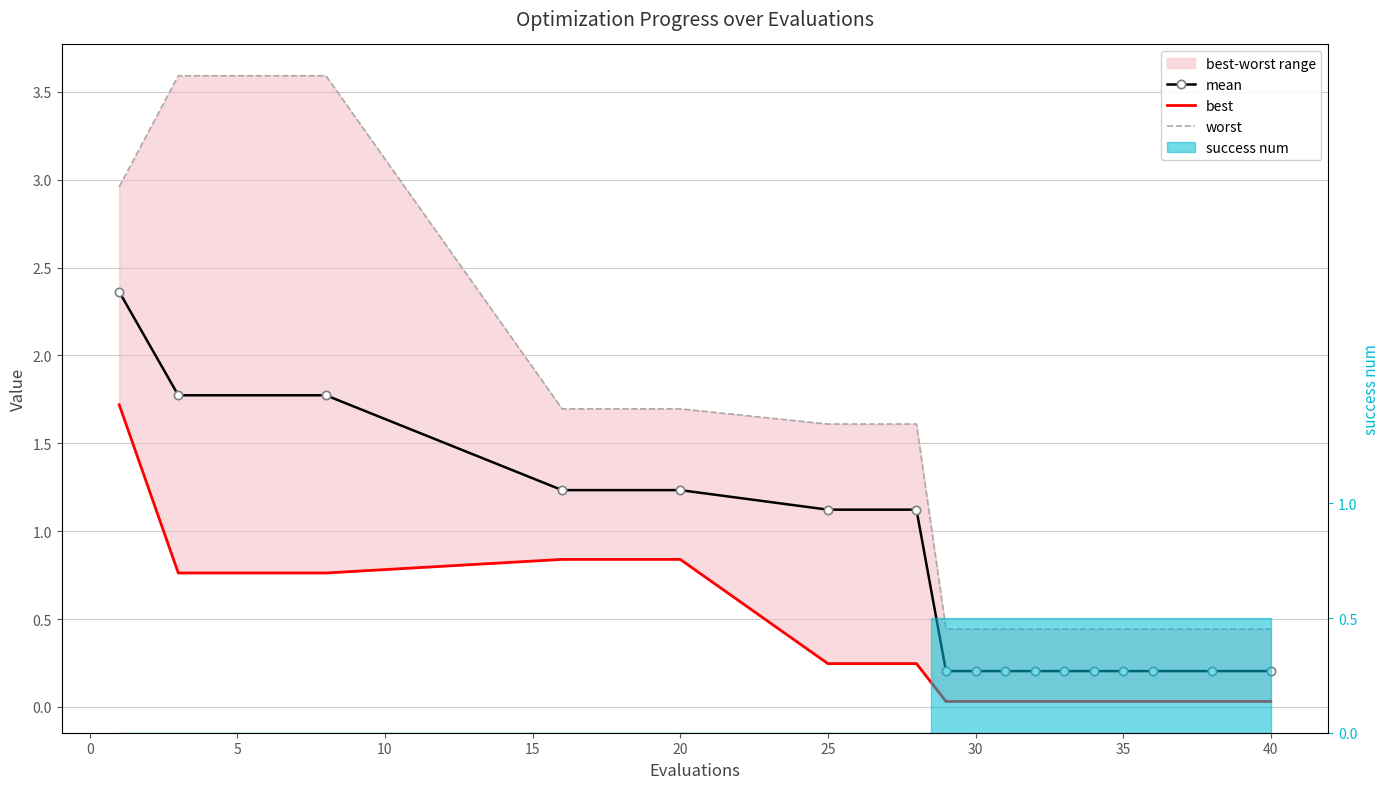

How many lines are shown in the chart?

3